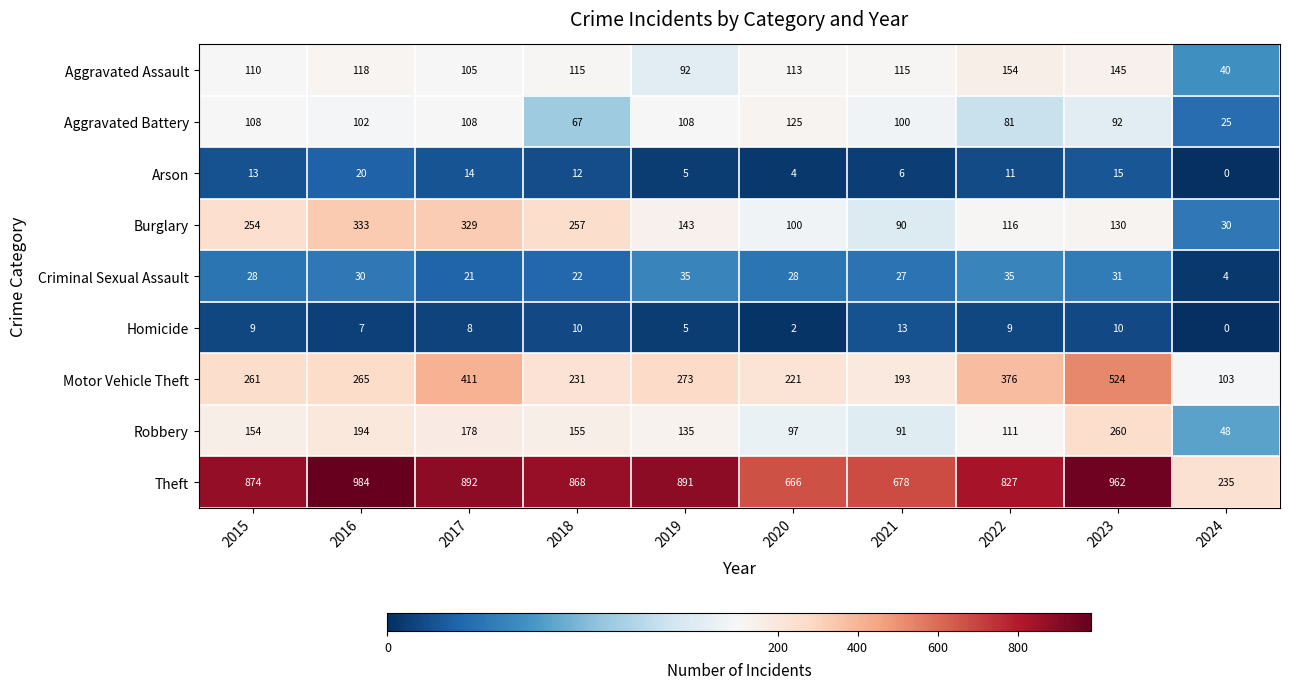

Rank the series by their maximum value, from lowest to highest.

Homicide, Arson, Criminal Sexual Assault, Aggravated Battery, Aggravated Assault, Robbery, Burglary, Motor Vehicle Theft, Theft